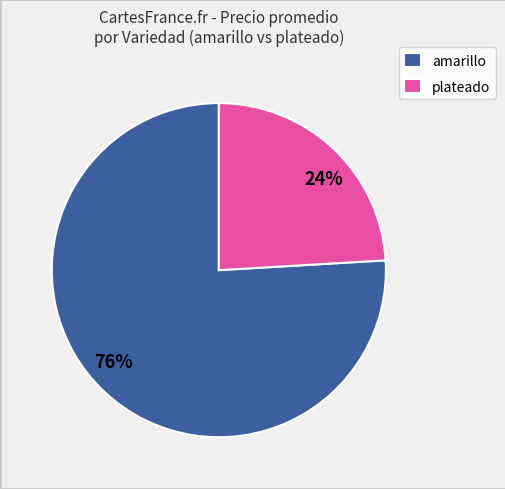

What percentage is the 24% slice, to the nearest percent?

24%